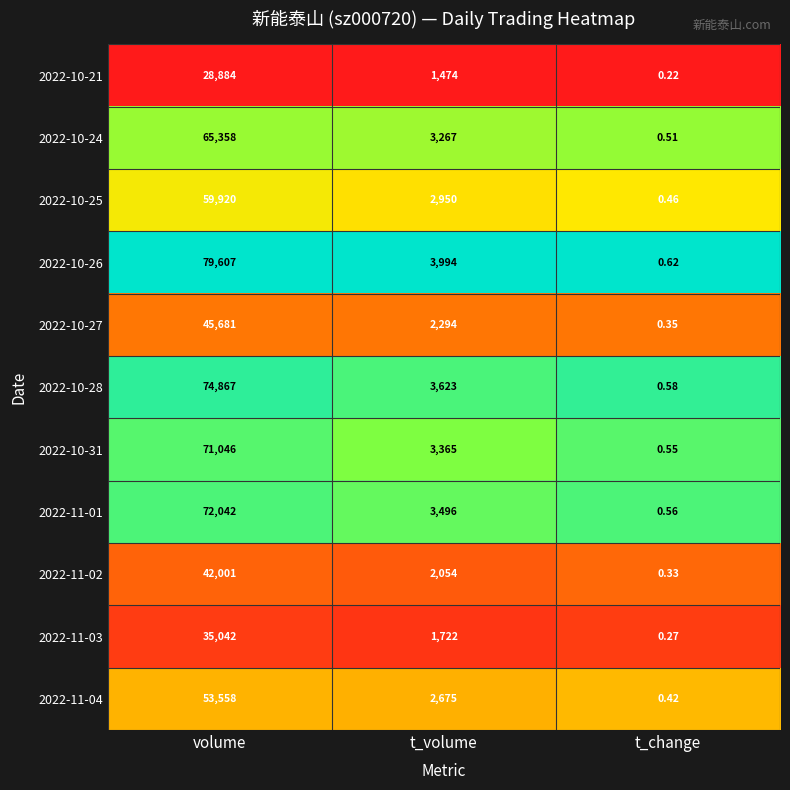

At which label is 2022-10-25 closest to 29960?

t_volume